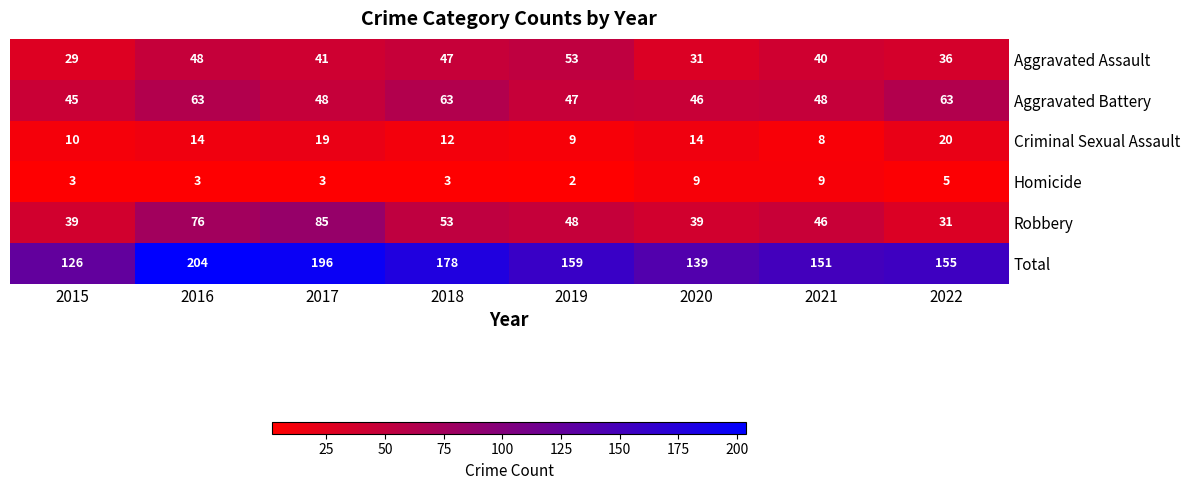

Is it true that Aggravated Assault equals 67 at 2021?

False